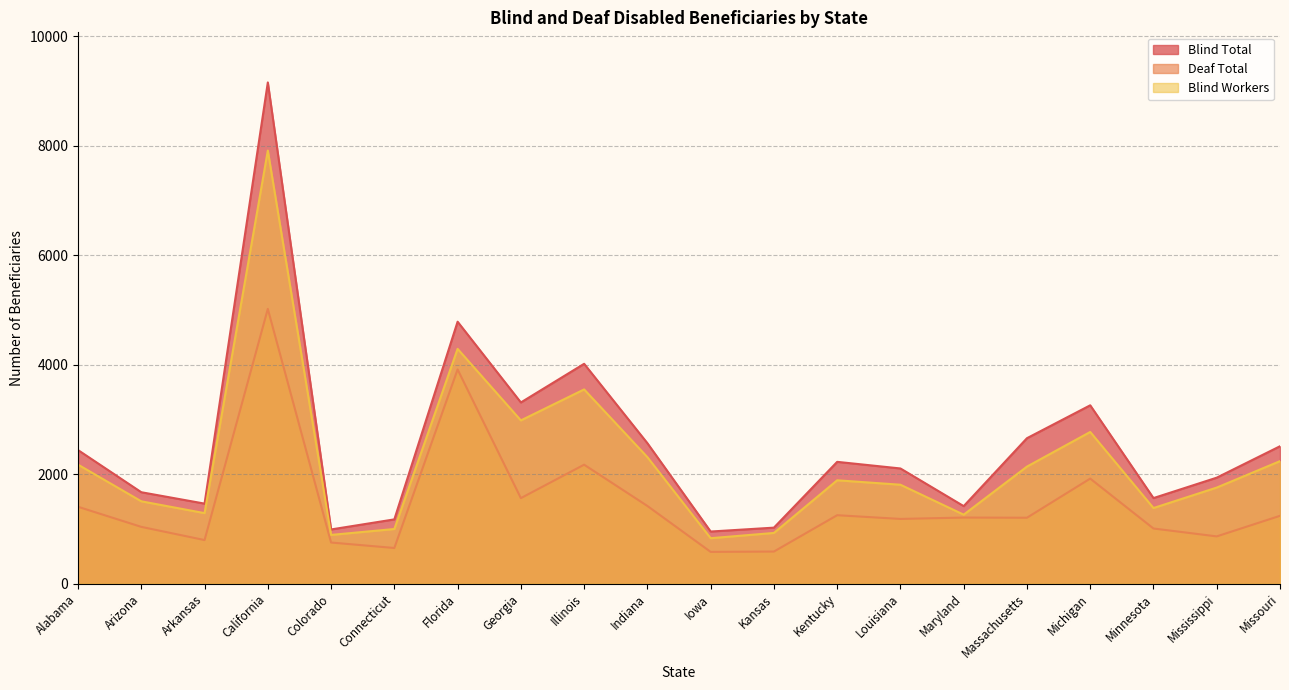

True or false: Deaf Total has a value of 796 at Arkansas.

True